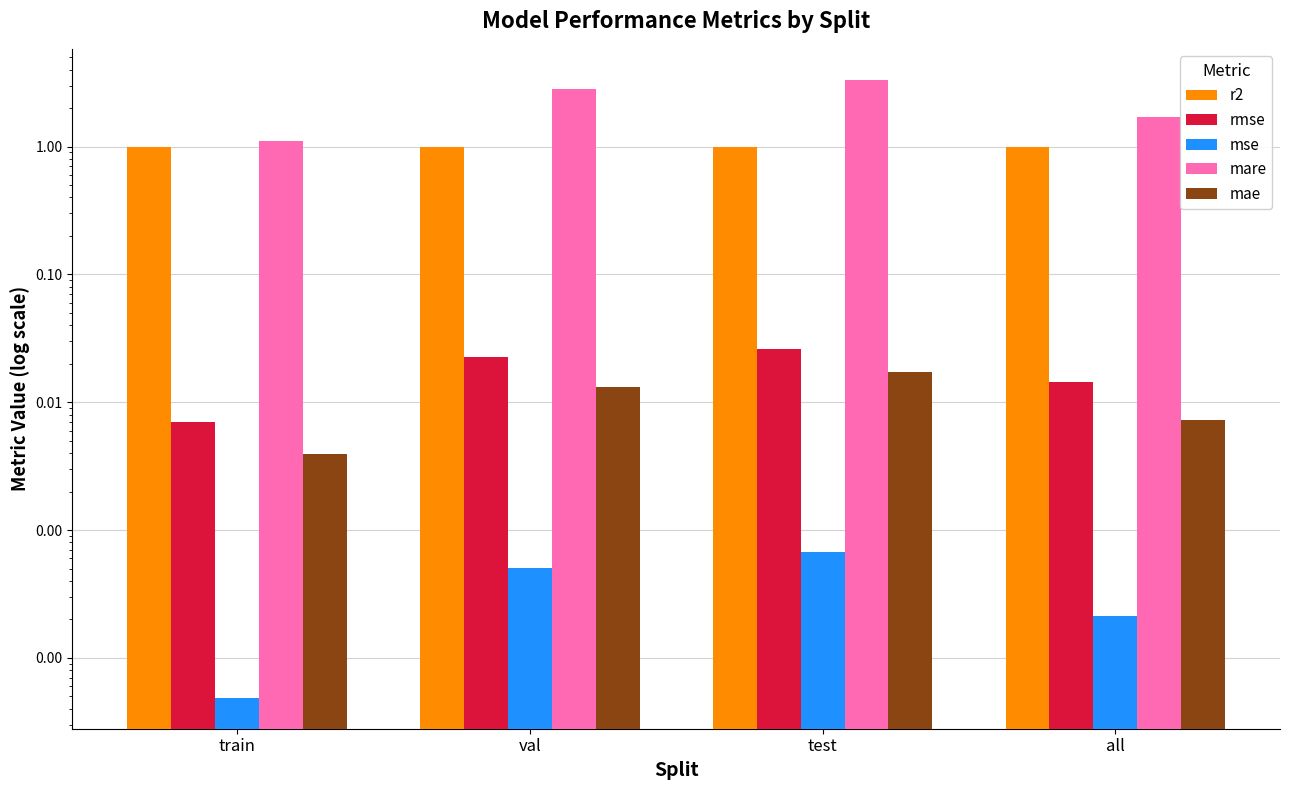

Reading left to right, extract all data points from this chart.

r2: 1.0	1.0	1.0	1.0
rmse: 0.0	0.0	0.0	0.0
mse: 0.0	0.0	0.0	0.0
mare: 1.1	2.8	3.3	1.7
mae: 0.0	0.0	0.0	0.0